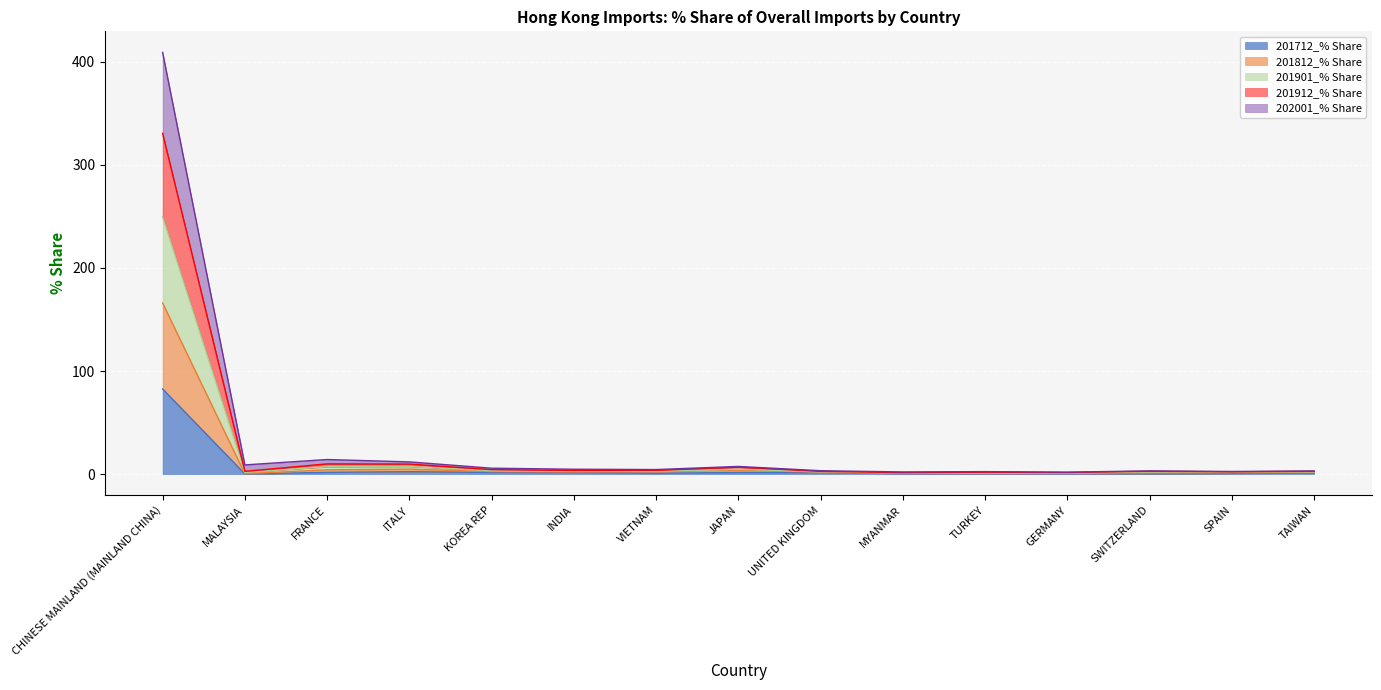

Which category has the highest value in the 201712_% Share series?

CHINESE MAINLAND (MAINLAND CHINA)